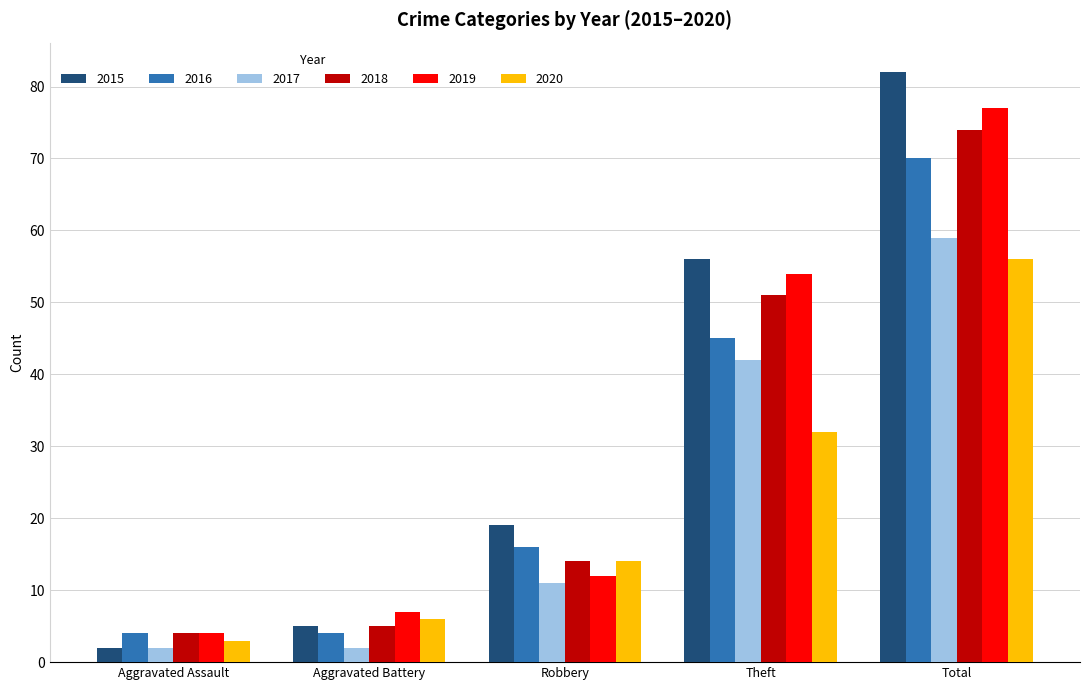

What is the minimum value for 2017?

2